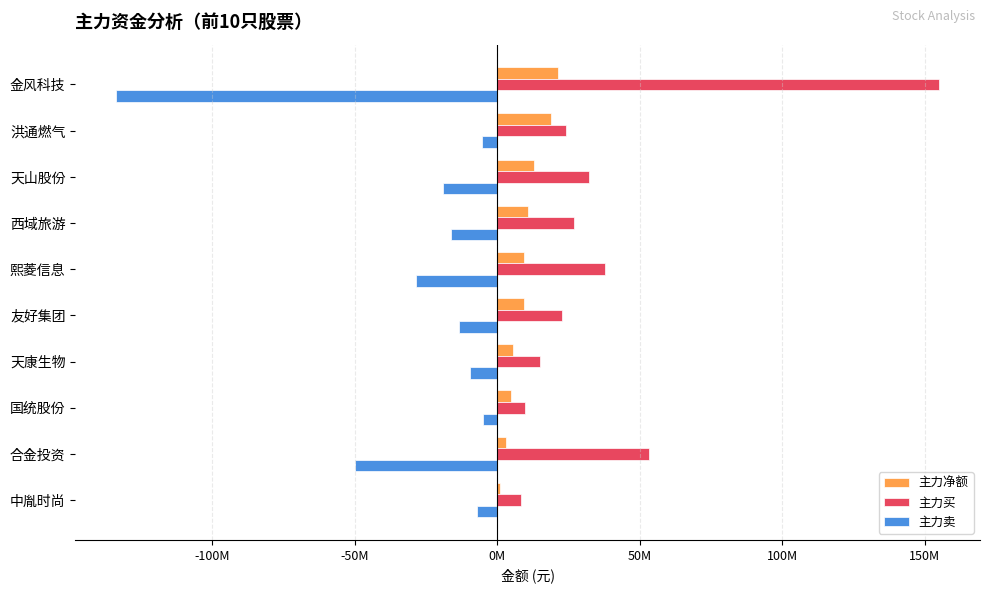

What is the minimum value shown in the chart?

-133605931